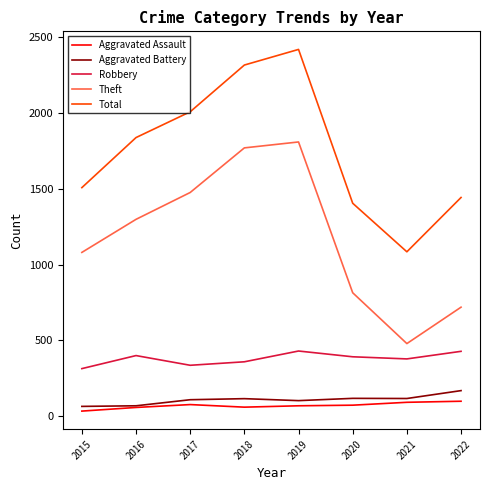

True or false: Aggravated Battery and Theft cross at least once.

False